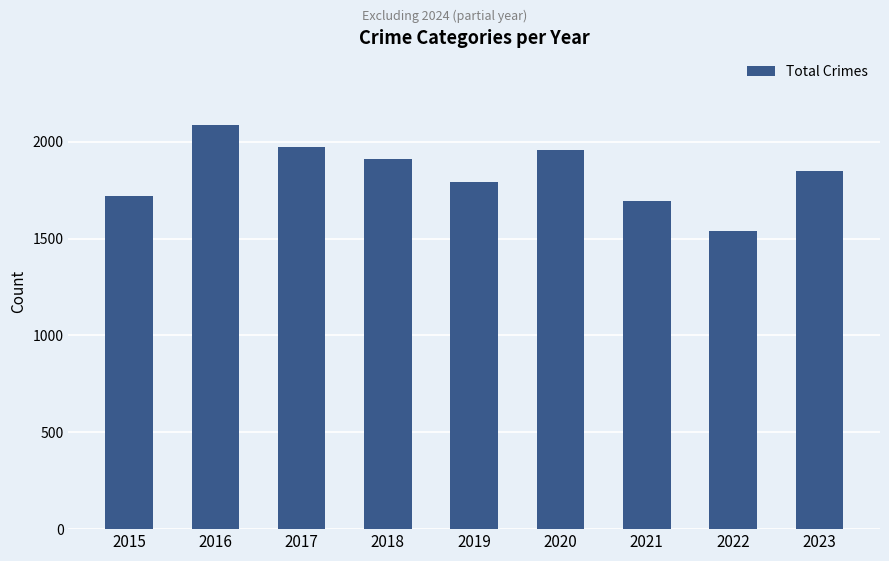

The chart shows a value of 851 at 2021. True or false?

False